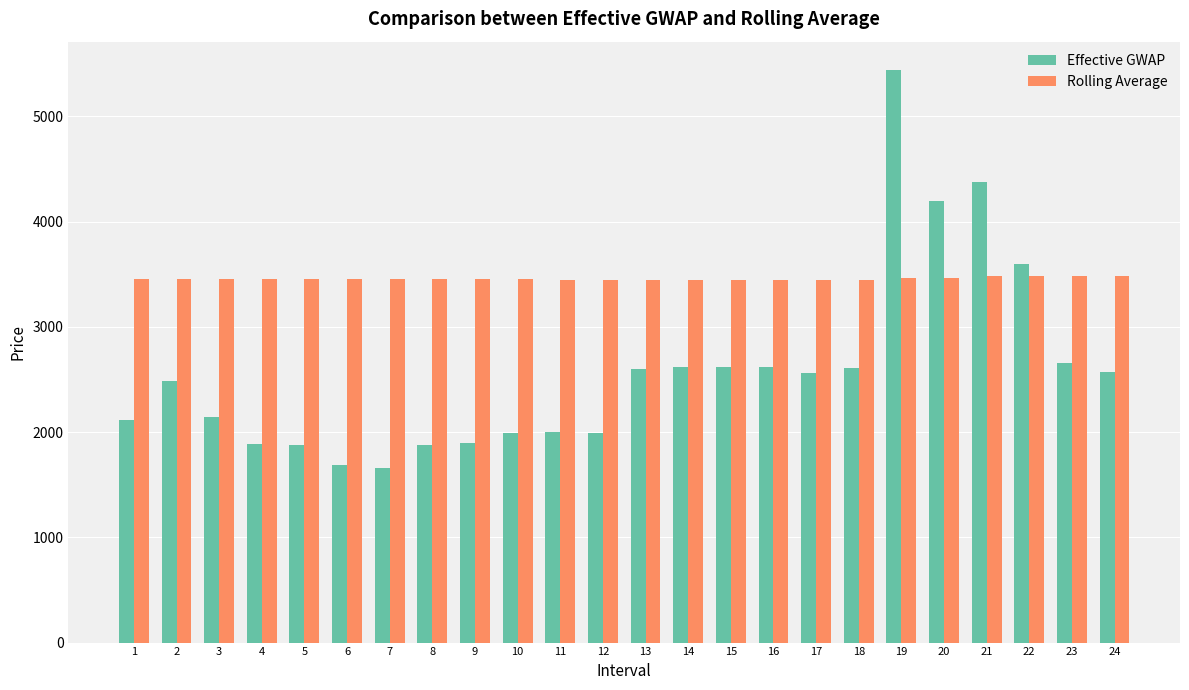

At how many categories does at least one series exceed 3009?

24